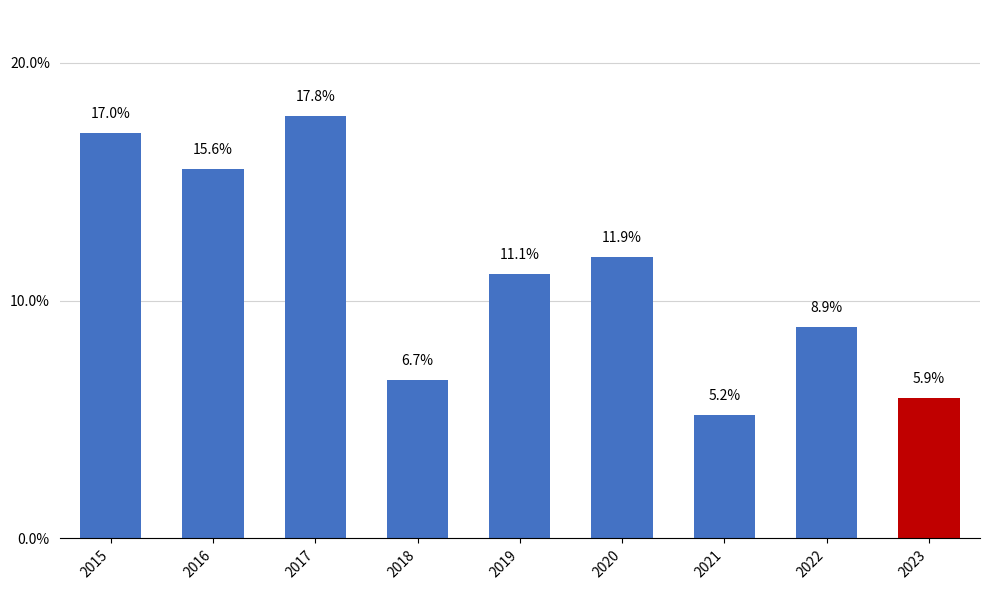

List the labels in order of value, smallest first.

2021, 2023, 2018, 2022, 2019, 2020, 2016, 2015, 2017